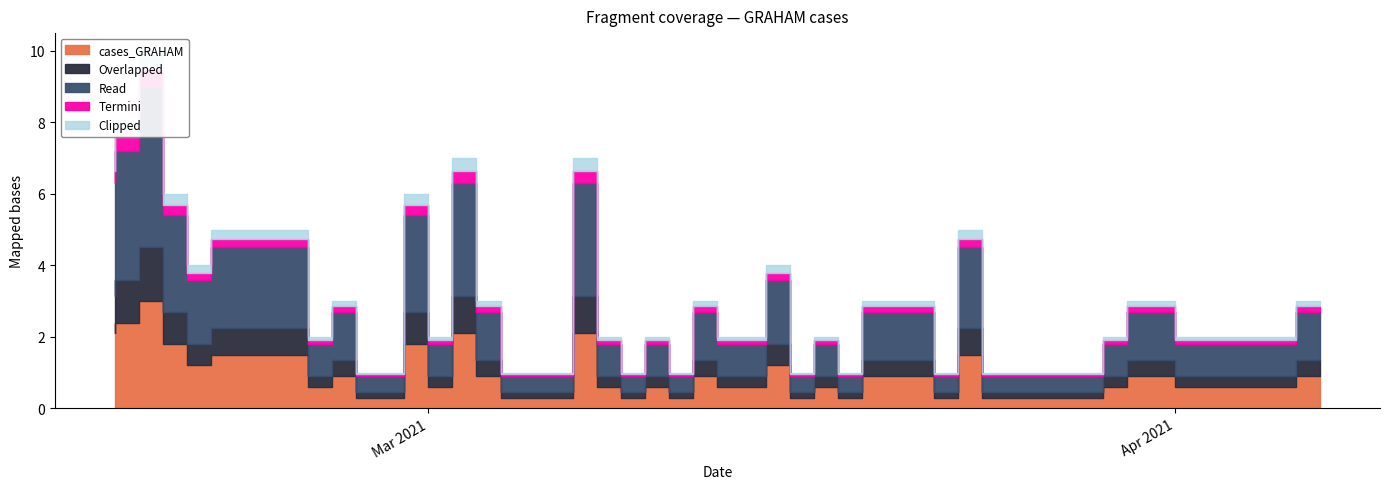

Which series has the largest range (max minus min)?

Read